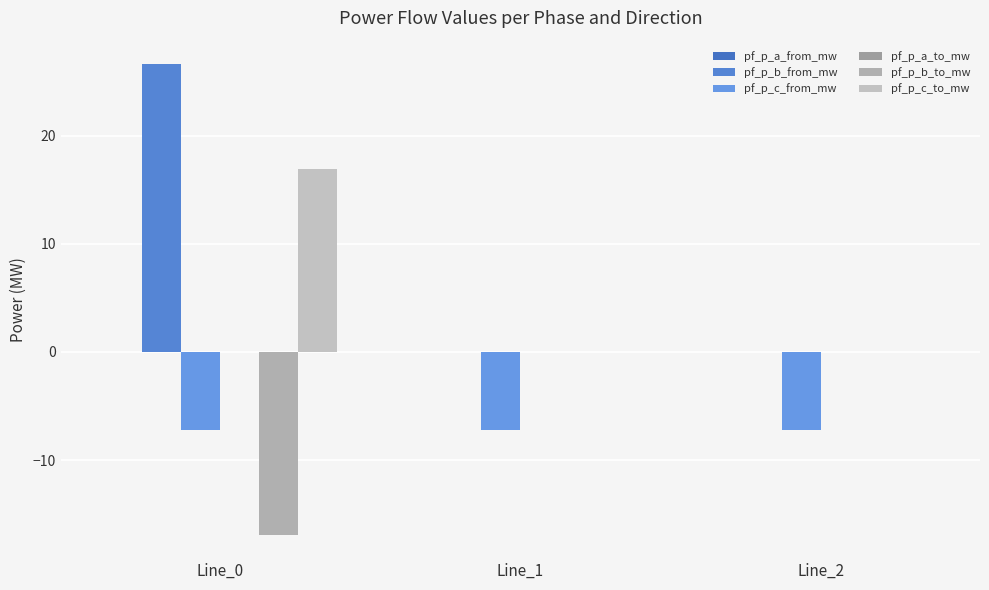

Which category has the lowest value in the pf_p_a_to_mw series?

Line_2